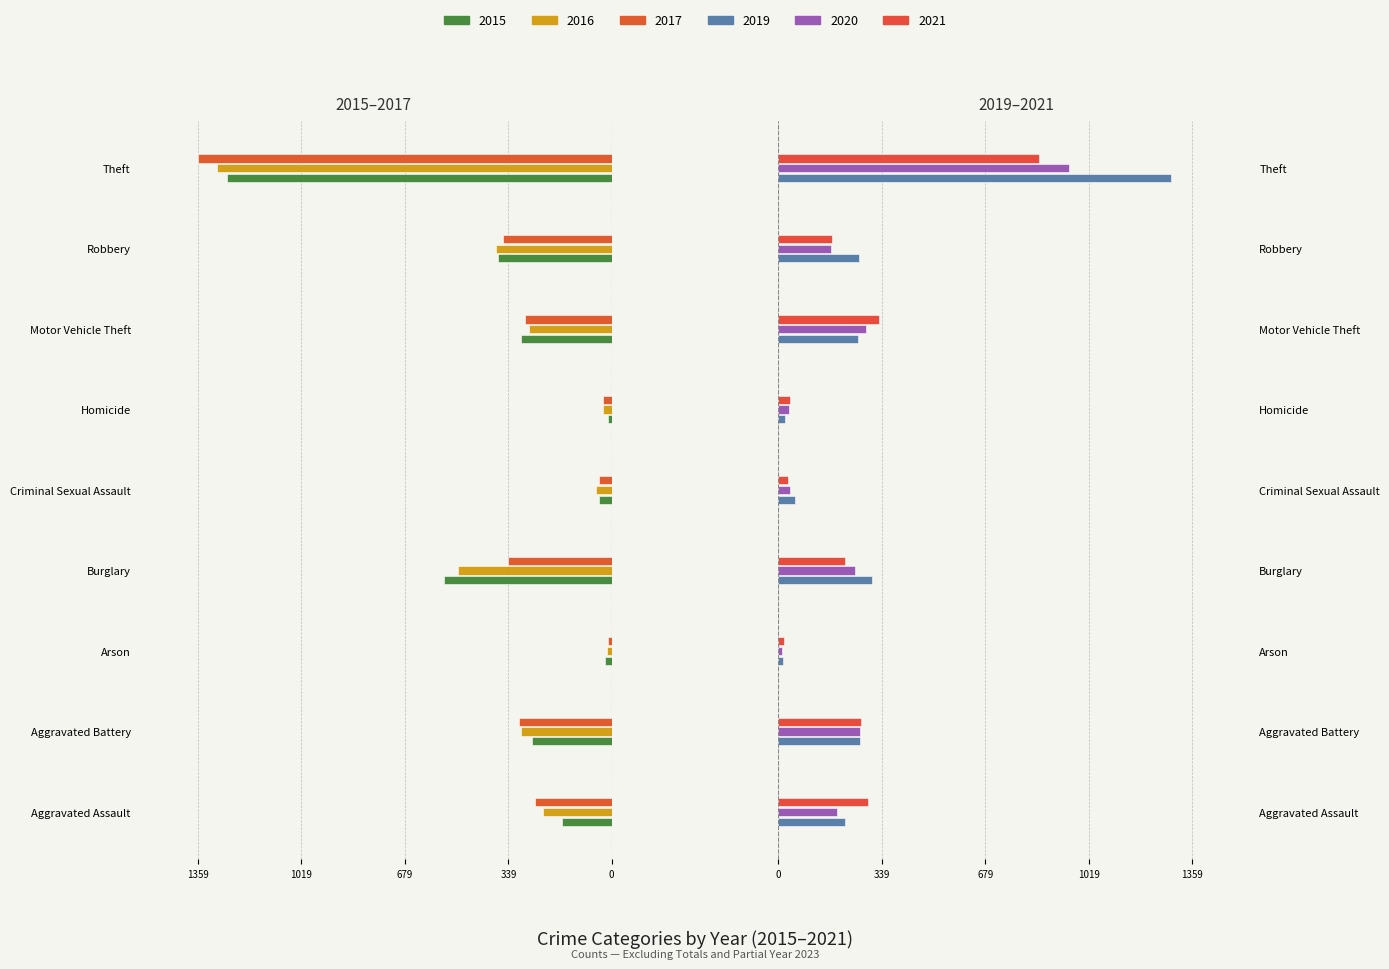

What is the difference between the maximum and second lowest values in the 2021 series?

823